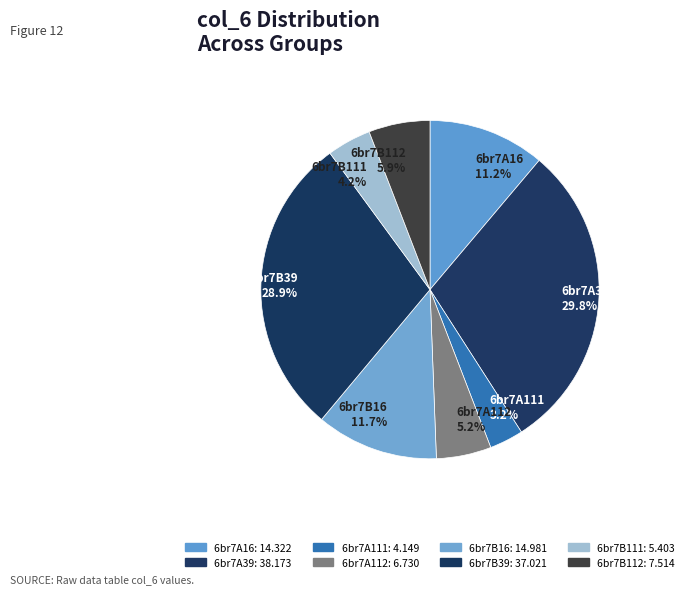

Approximately how many times larger is the value at 6br7B16 compared to 6br7B39?

0.4